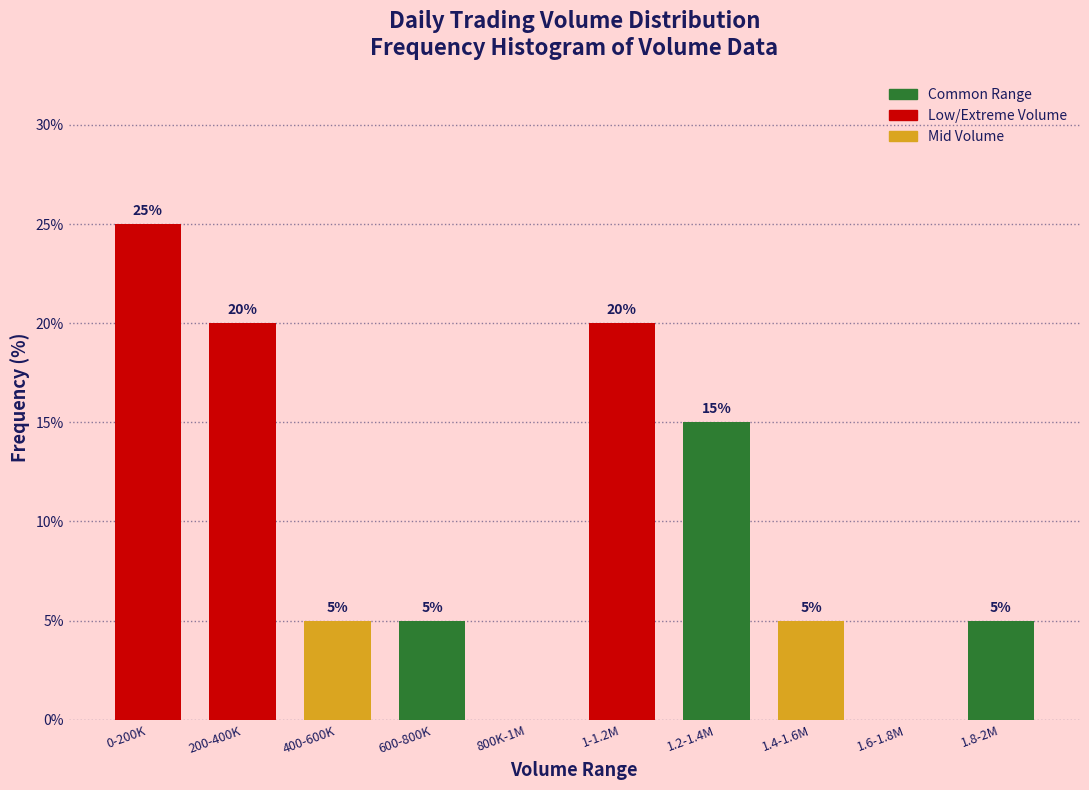

Reading right to left, list all the values displayed in this chart.

1.8-2M=5	1.6-1.8M=0	1.4-1.6M=5	1.2-1.4M=15	1-1.2M=20	800K-1M=0	600-800K=5	400-600K=5	200-400K=20	0-200K=25